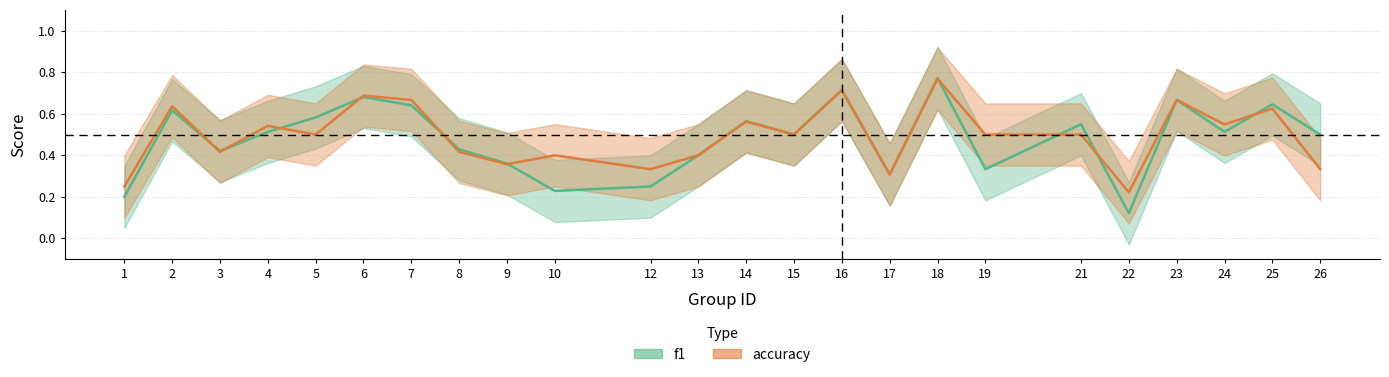

At which category is the sum across all series the highest?

18